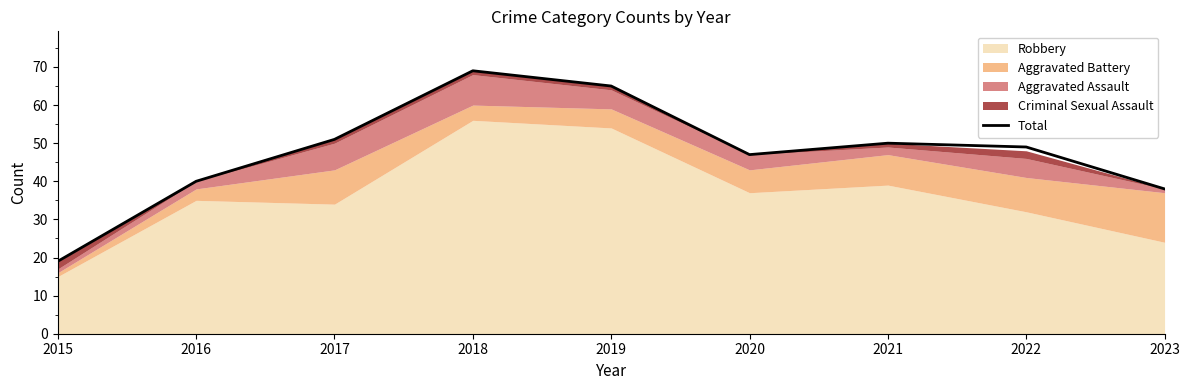

What is the change in value from 2022 to 2023?

-11